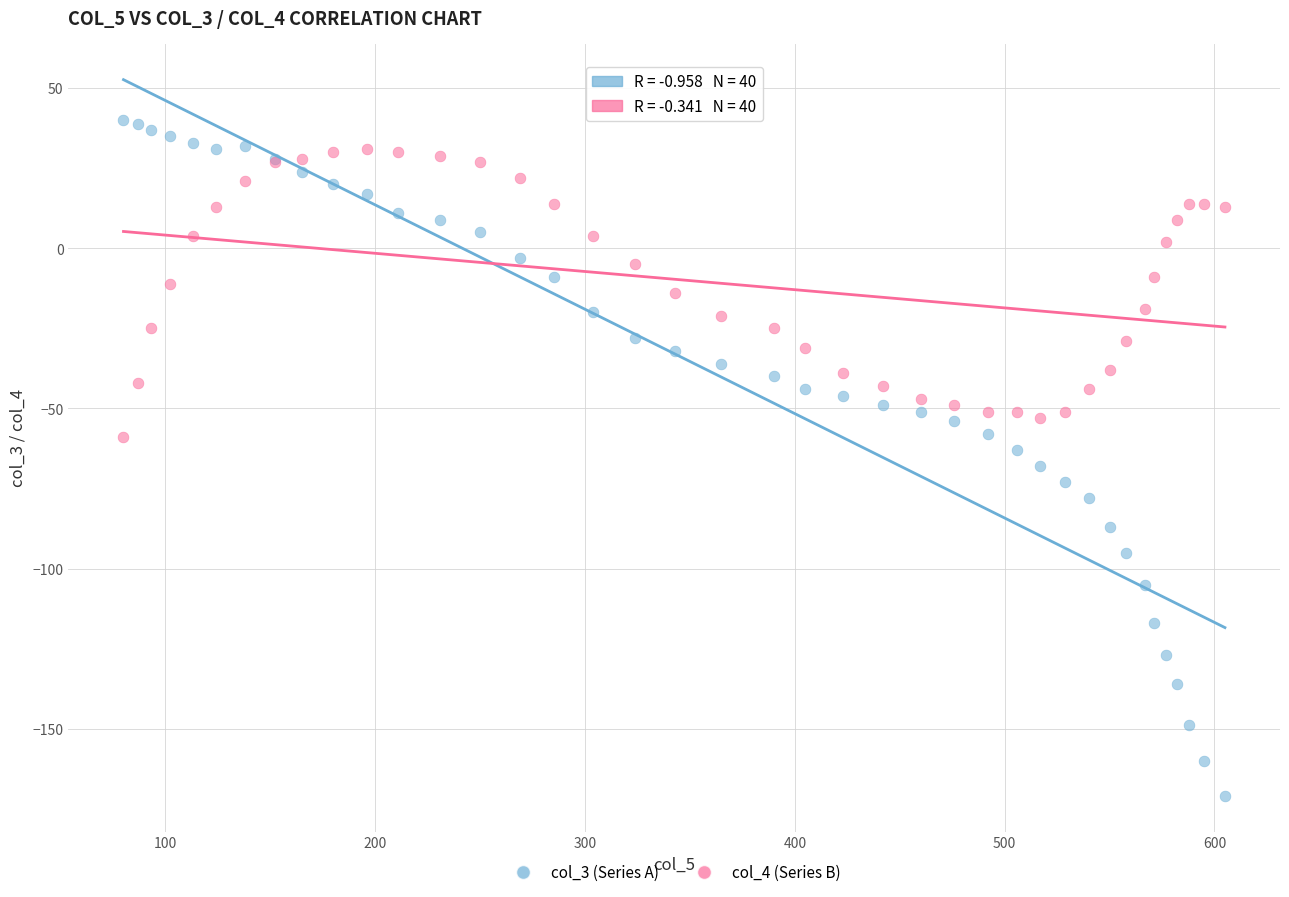

Which series contains the lowest Y value?

col_3 (Series A)